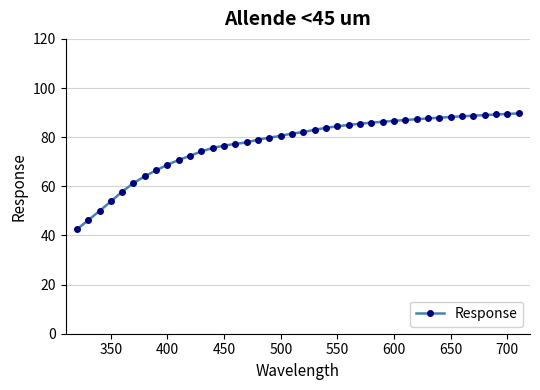

What is the greatest value displayed?

89.7